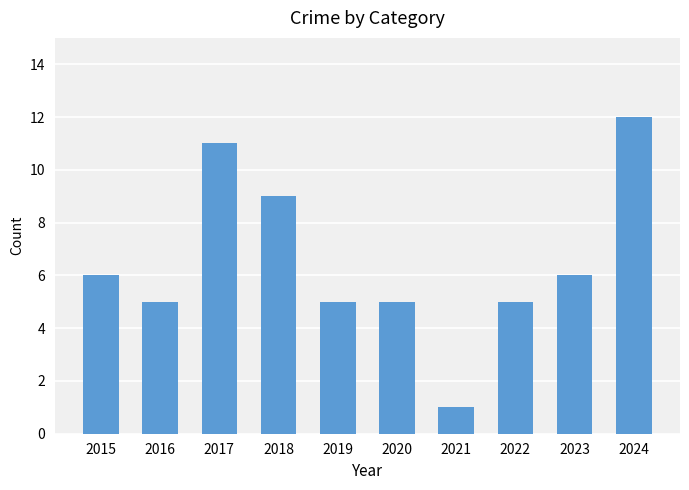

Is it true that the value at 2017 is 11?

True